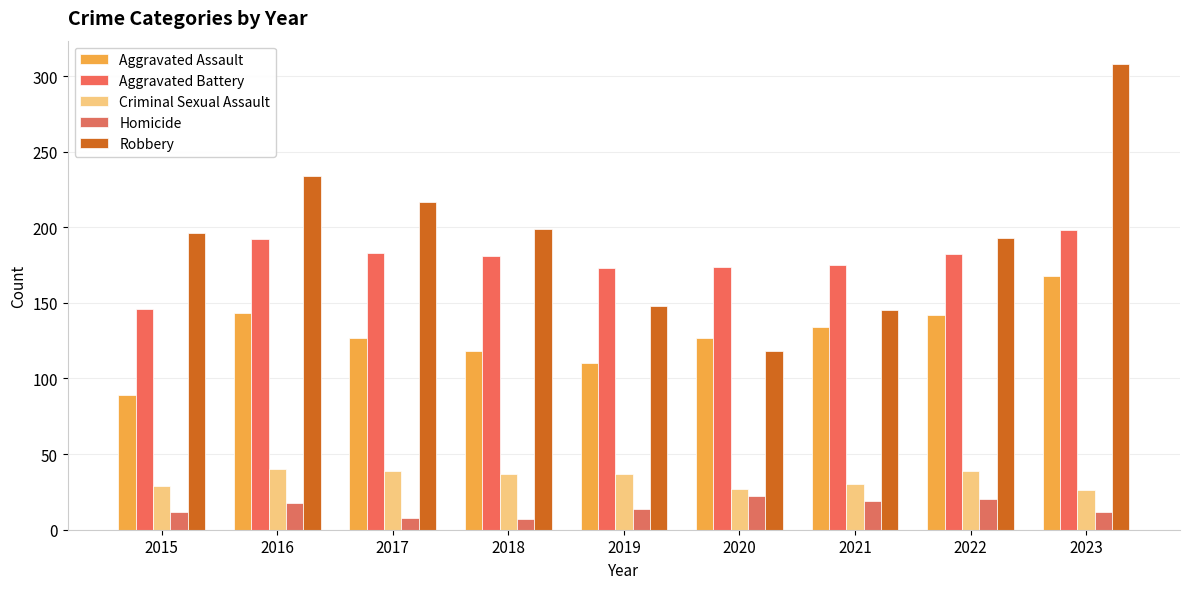

Where is Homicide nearest to the value 14?

2019